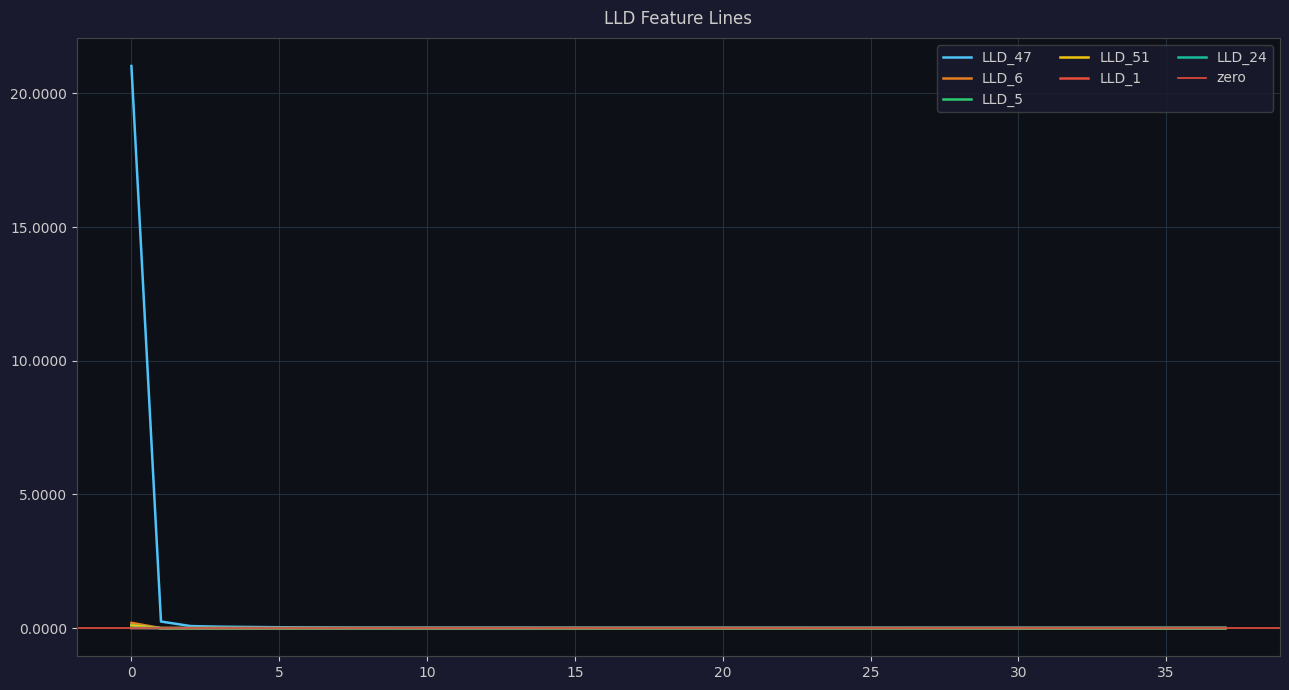

Does the chart display data point markers on the line(s)?

No